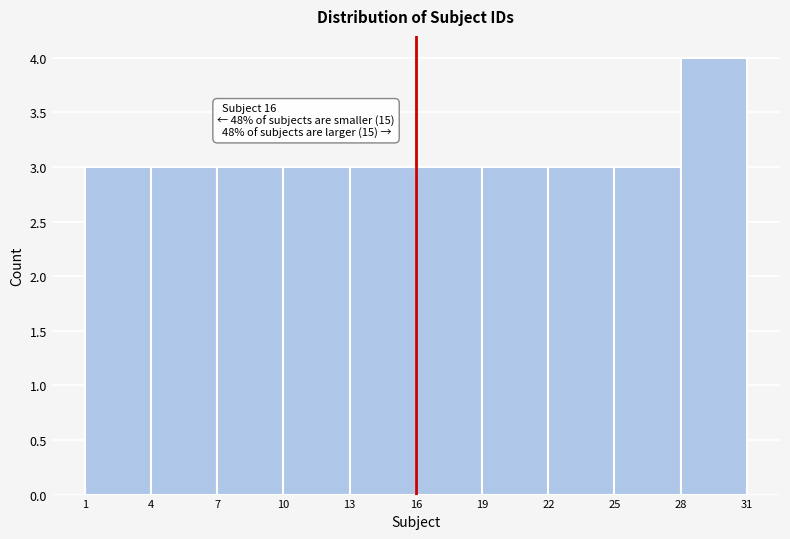

Over which range of the x-axis is the bar tallest?

28 to 31